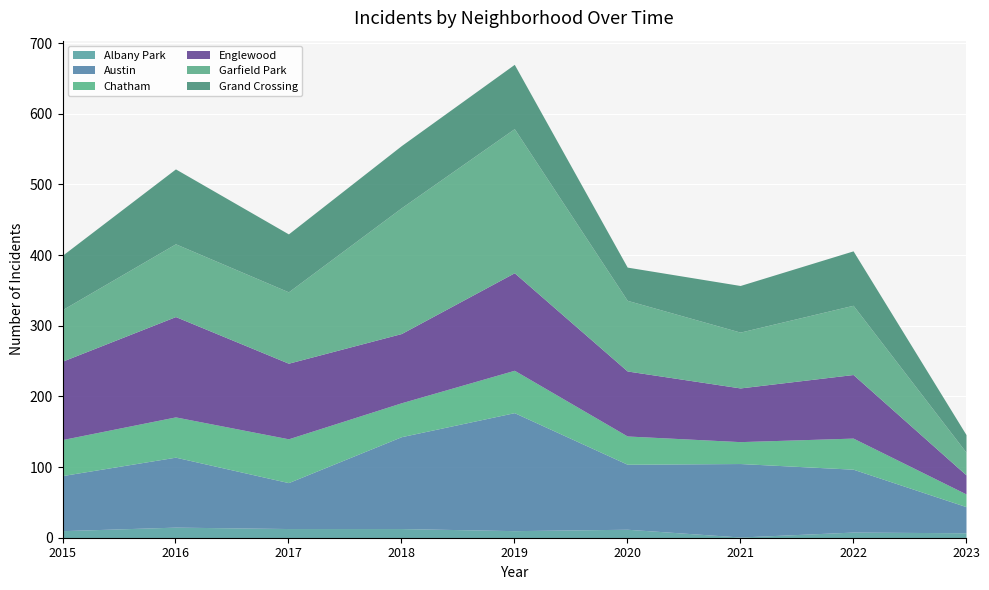

The Albany Park series shows 12 at 2020. True or false?

True